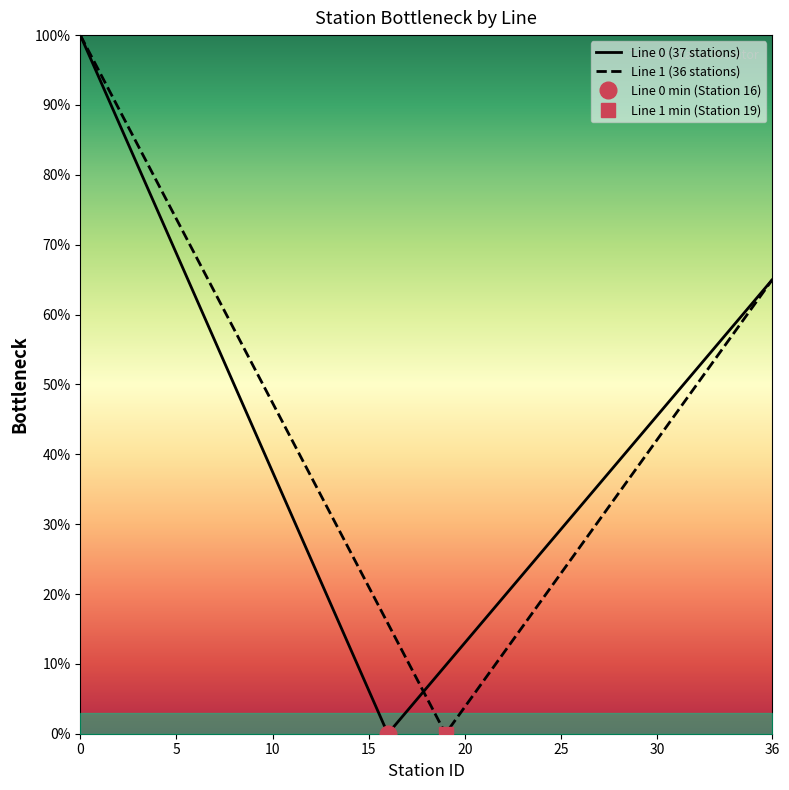

Reading right to left, list all the values displayed in this chart.

Line 0 (37 stations): 65.0	61.8	58.5	55.2	52.0	48.8	45.5	42.2	39.0	35.8	32.5	29.2	26.0	22.8	19.5	16.2	13.0	9.8	6.5	3.2	0.0	6.2	12.5	18.8	25.0	31.2	37.5	43.8	50.0	56.2	62.5	68.8	75.0	81.2	87.5	93.8	100.0
Line 1 (36 stations): 65.0	61.2	57.4	53.5	49.7	45.9	42.1	38.2	34.4	30.6	26.8	22.9	19.1	15.3	11.5	7.6	3.8	0.0	5.3	10.5	15.8	21.1	26.3	31.6	36.8	42.1	47.4	52.6	57.9	63.2	68.4	73.7	78.9	84.2	89.5	94.7	100.0